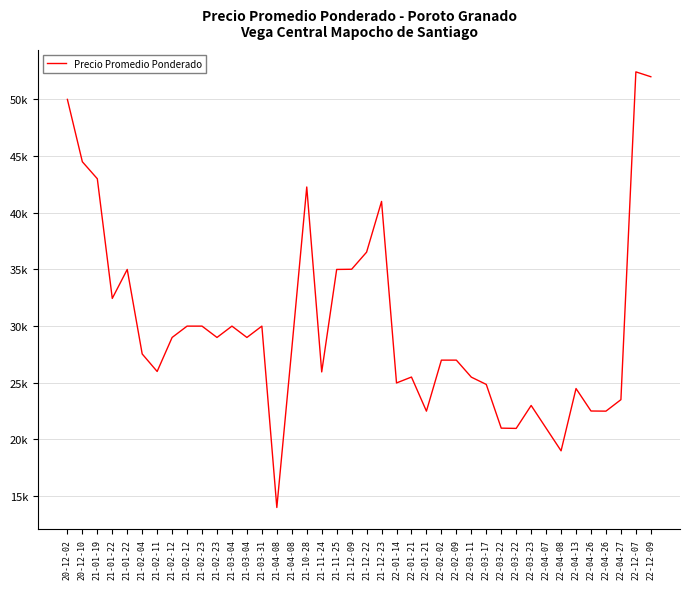

Reading left to right, transcribe all the data shown in this chart.

20-12-02=50000	20-12-10=44500	21-01-19=43000	21-01-22=32444	21-01-22=35000	21-02-04=27545	21-02-11=26000	21-02-12=29000	21-02-12=30000	21-02-23=30000	21-02-23=29000	21-03-04=30000	21-03-04=29000	21-03-31=30000	21-04-08=14000	21-04-08=28000	21-10-28=42273	21-11-24=25960	21-11-25=35000	21-12-09=35016	21-12-22=36525	21-12-23=41000	22-01-14=24987	22-01-21=25508	22-01-21=22500	22-02-02=27000	22-02-09=27000	22-03-11=25500	22-03-17=24857	22-03-22=21000	22-03-22=20977	22-03-23=23000	22-04-07=21000	22-04-08=19000	22-04-13=24494	22-04-26=22512	22-04-26=22500	22-04-27=23512	22-12-07=52429	22-12-09=52000